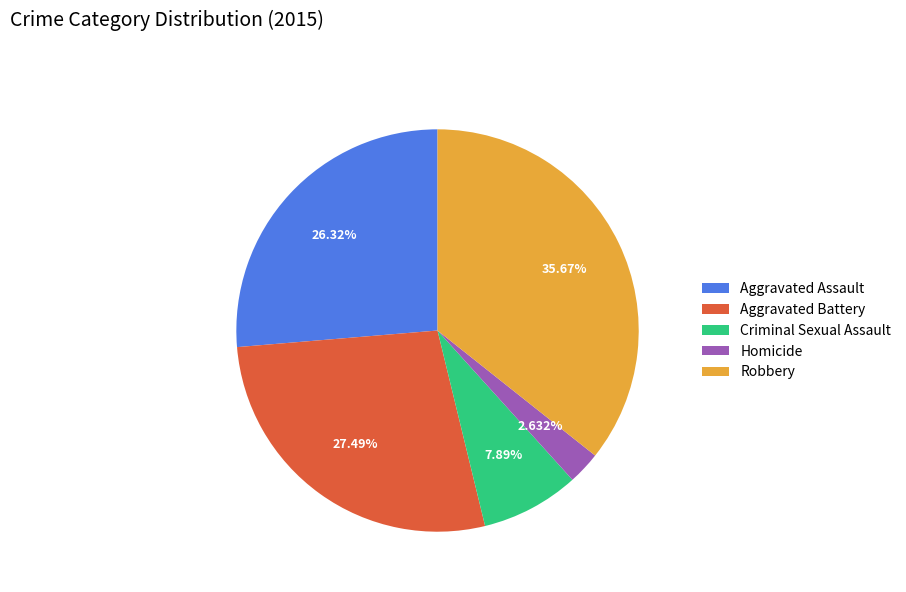

To the nearest percent, what is the difference between the largest and smallest slice percentages?

33%